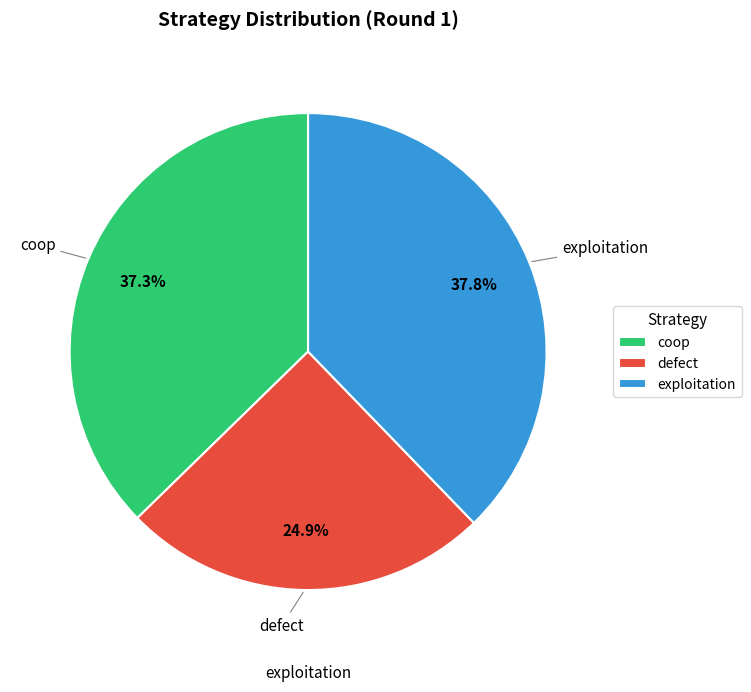

Count the number of slices in the pie.

3